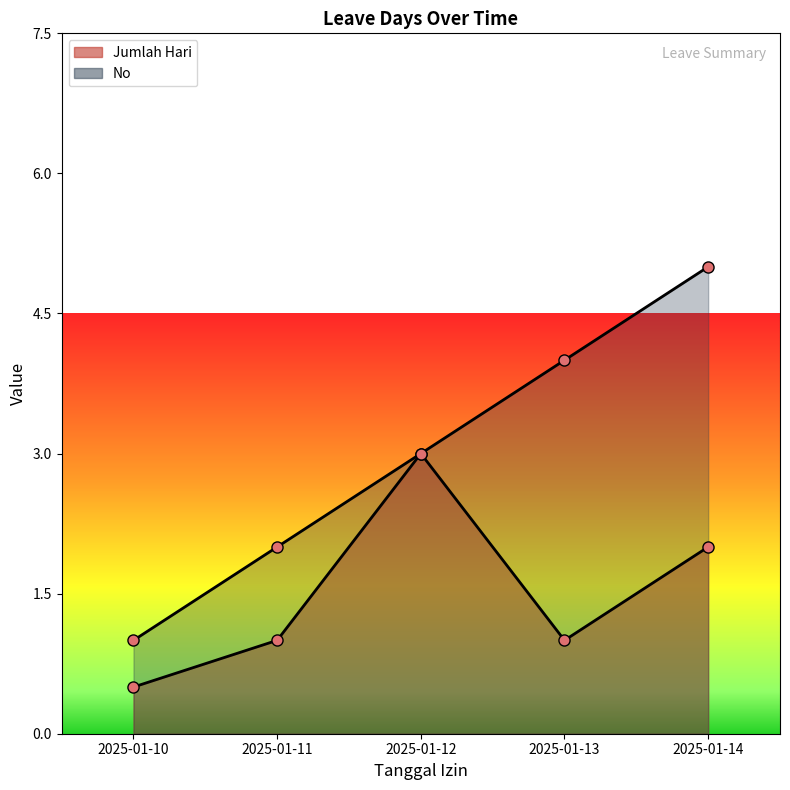

Which series has the widest spread of values?

No